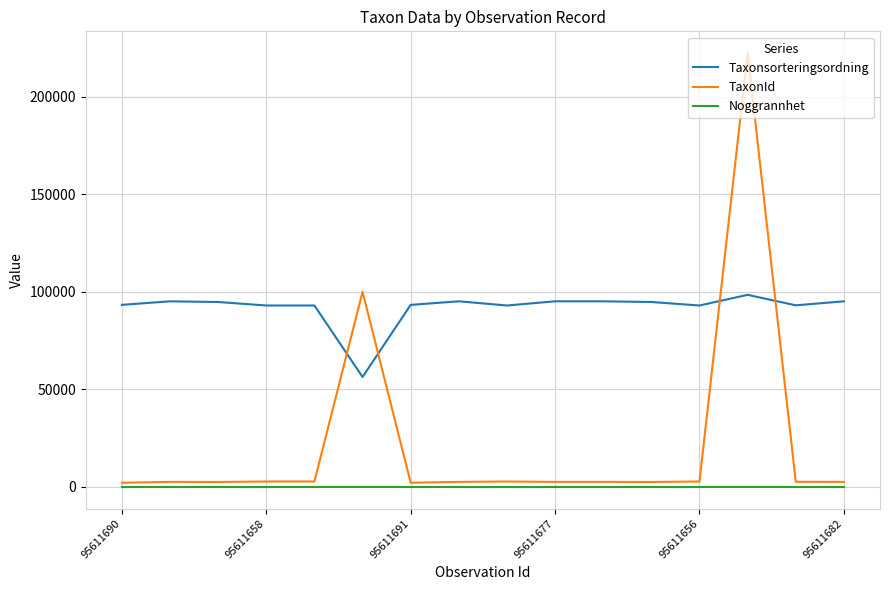

After their last crossing, which series has the higher values: Taxonsorteringsordning or TaxonId?

Taxonsorteringsordning